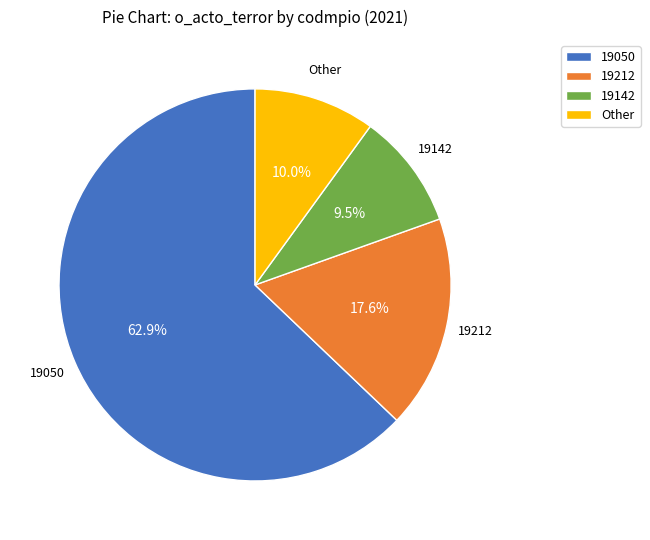

Count the number of slices in the pie.

4